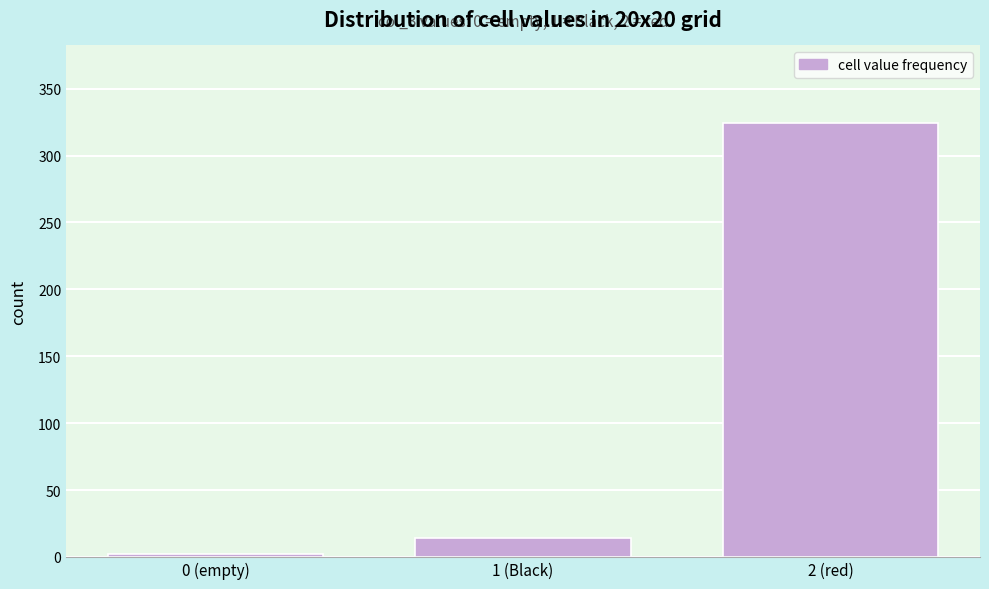

Reading left to right, list all the values displayed in this chart.

2	14	324